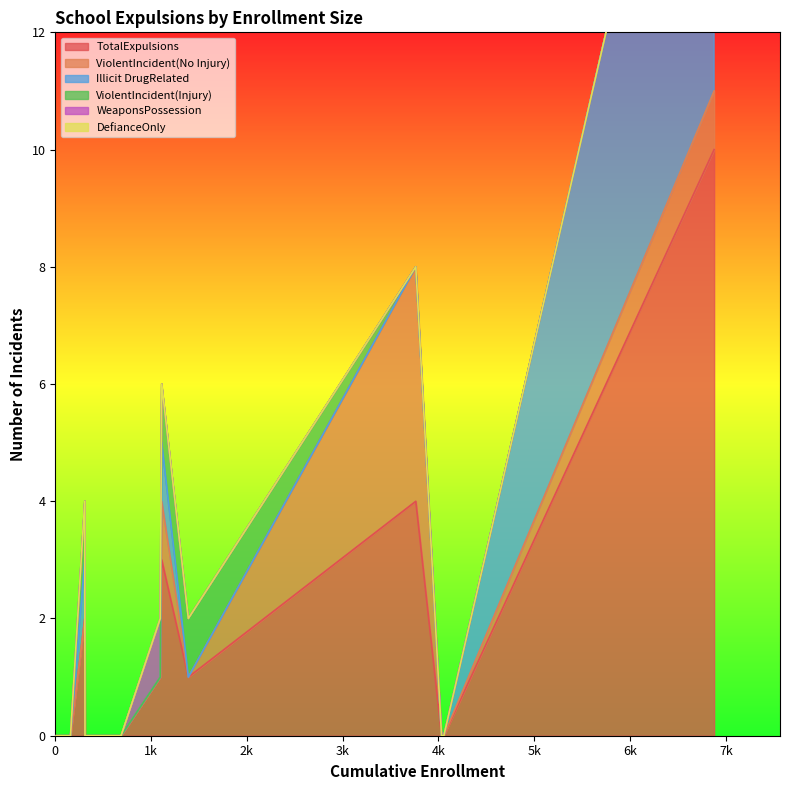

At which label does WeaponsPossession reach its minimum?

Black Oak Mine Unified